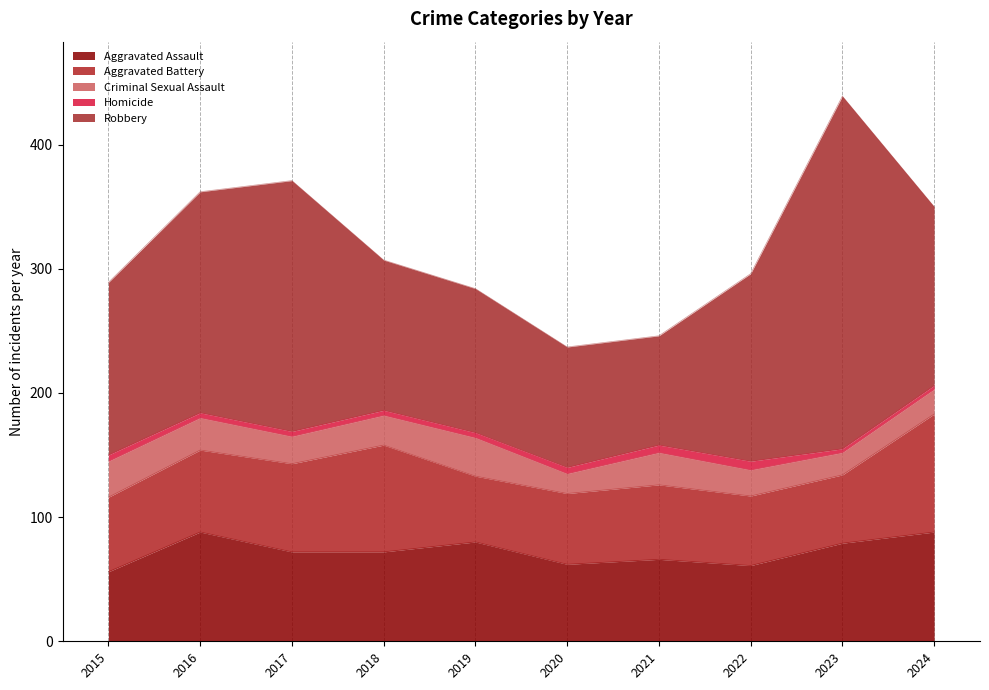

At how many categories does at least one series exceed 54?

10